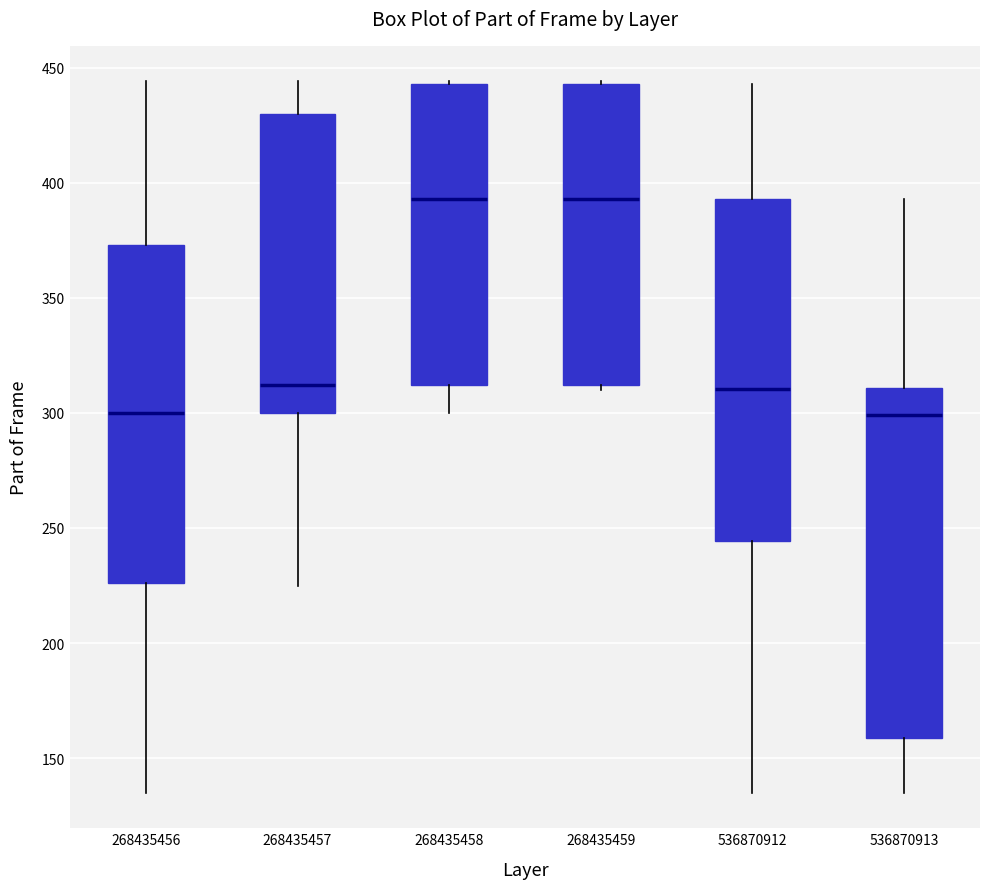

Reading left to right, read every box against the y-axis: the position of its median line, the range the box covers, and the ends of its whiskers. The values are not printed on the chart, so give them approximately, as read against the axis.

268435456: median 300, box 225 to 375, whiskers 135 to 445
268435457: median 310, box 300 to 430, whiskers 225 to 445
268435458: median 395, box 310 to 445, whiskers 300 to 445
268435459: median 395, box 310 to 445, whiskers 310 (just below the box's lower edge) to 445
536870912: median 310, box 245 to 395, whiskers 135 to 445
536870913: median 300, box 160 to 310, whiskers 135 to 395